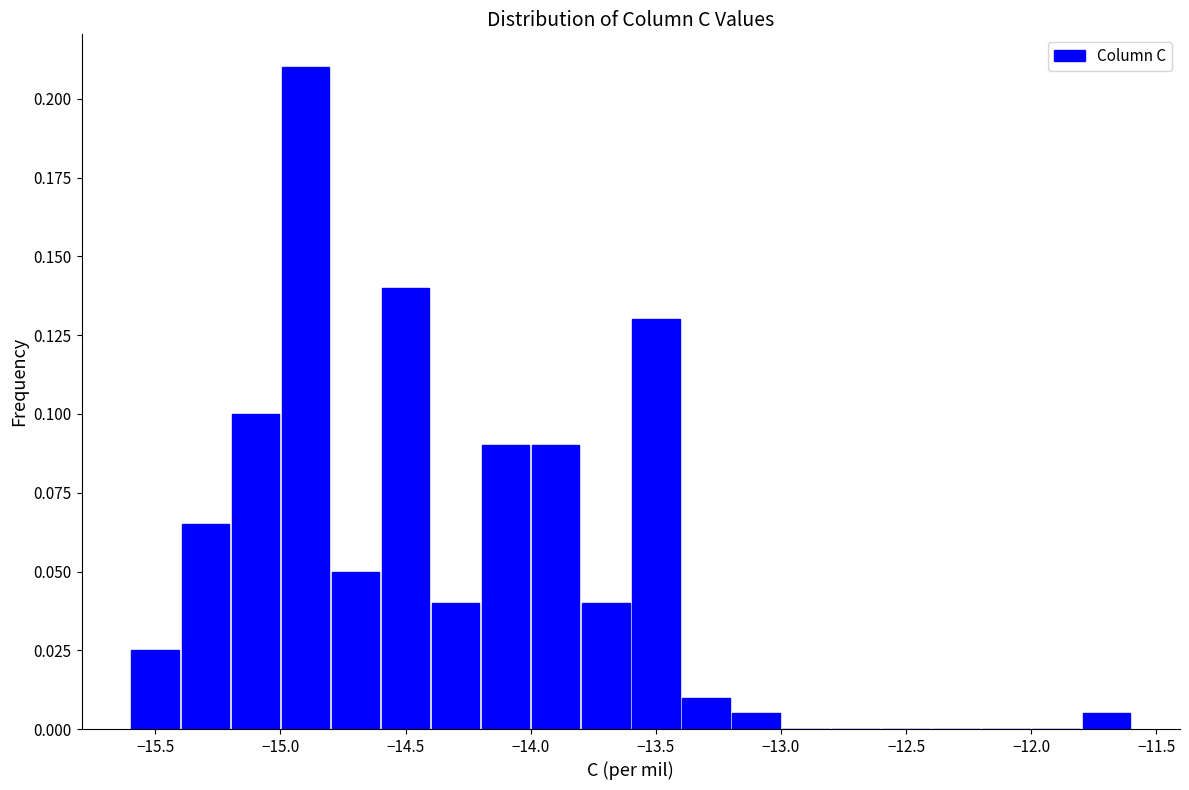

How tall is the bar that spans -15.2 to -15.0 on the x-axis? The values are not printed on the chart, so give them approximately, as read against the axis.

0.100